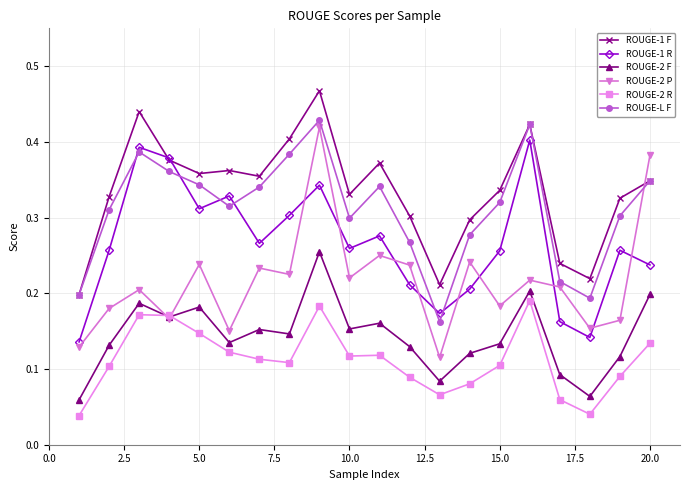

How many data points does each series have?

20